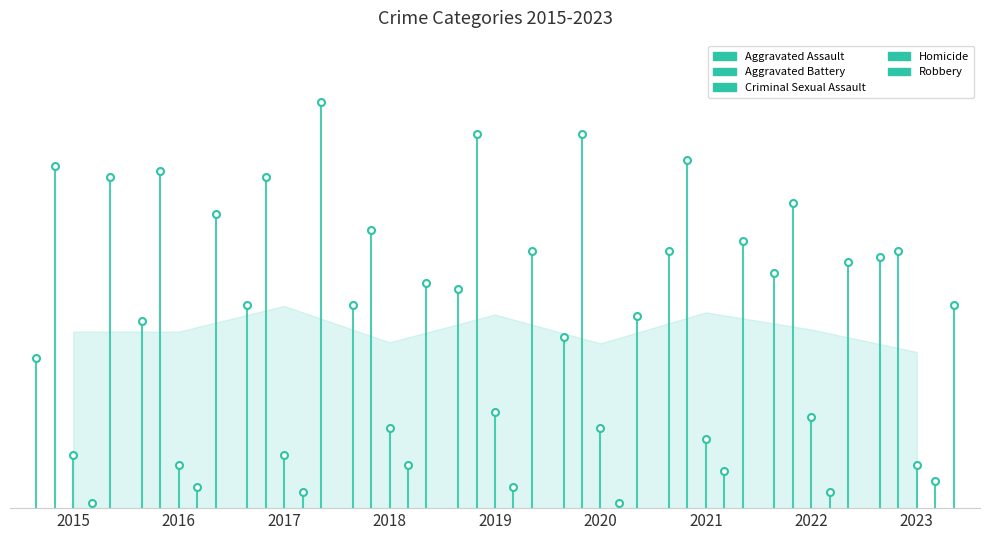

What are all the series names shown in the legend?

Aggravated Assault, Aggravated Battery, Criminal Sexual Assault, Homicide, Robbery